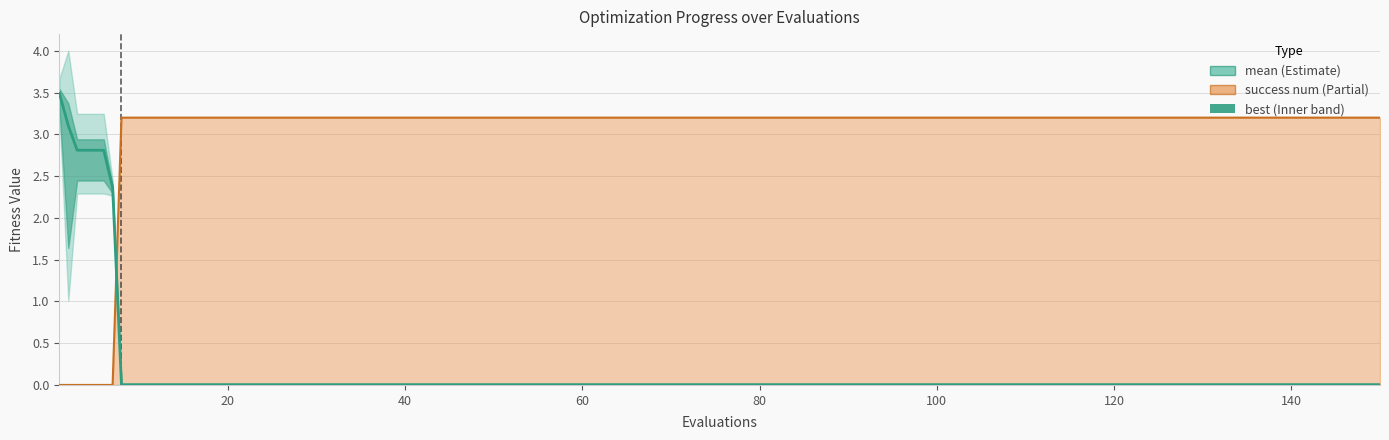

True or false: the data has more than 0 interior local peaks.

False